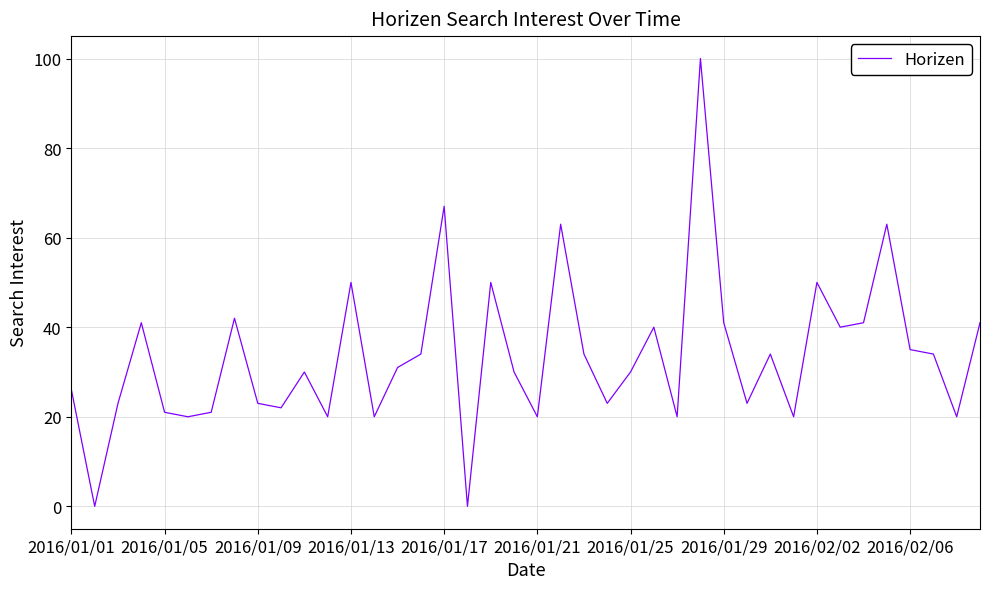

What is the maximum value shown in the chart?

100